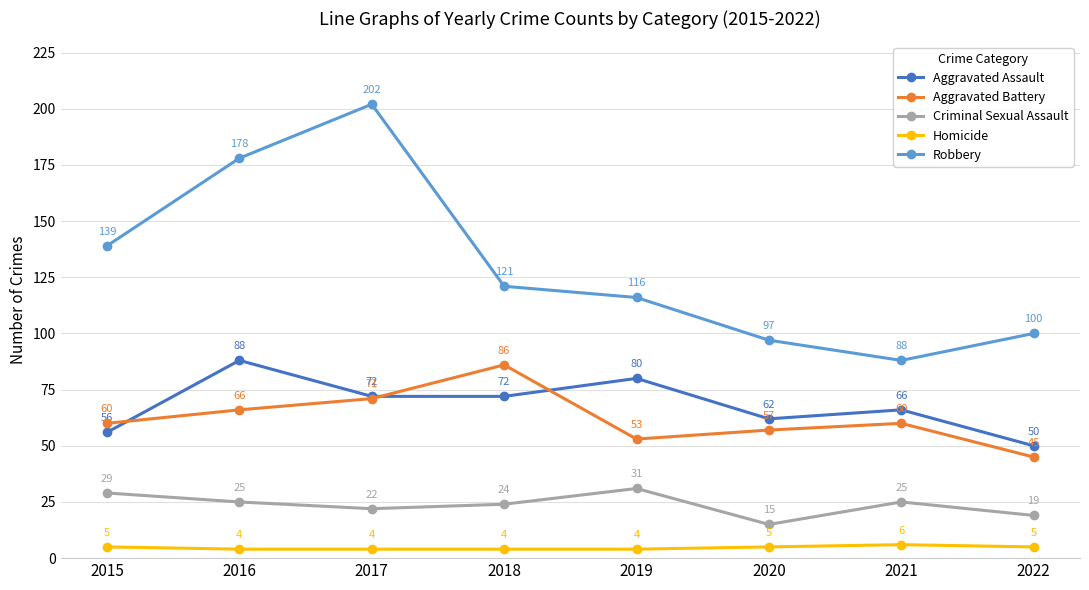

True or false: Aggravated Assault and Robbery cross at least once.

False